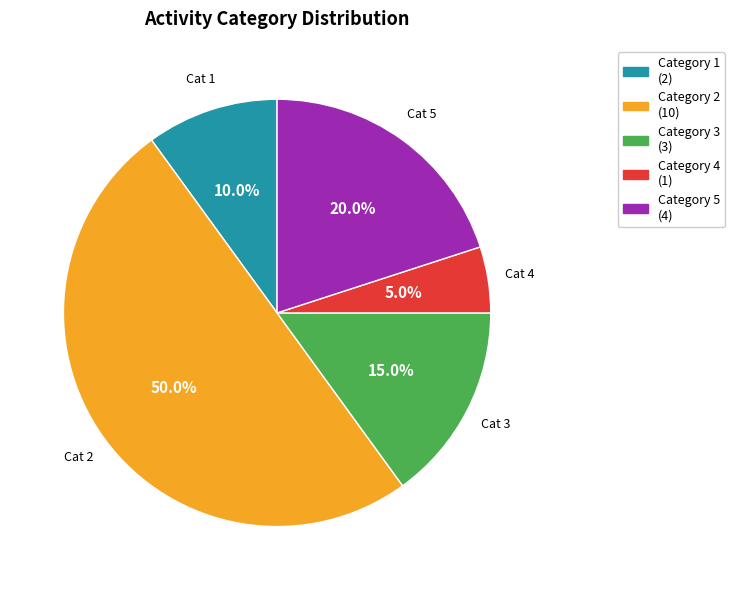

What is the largest slice in the pie chart?

Category 2 (10)